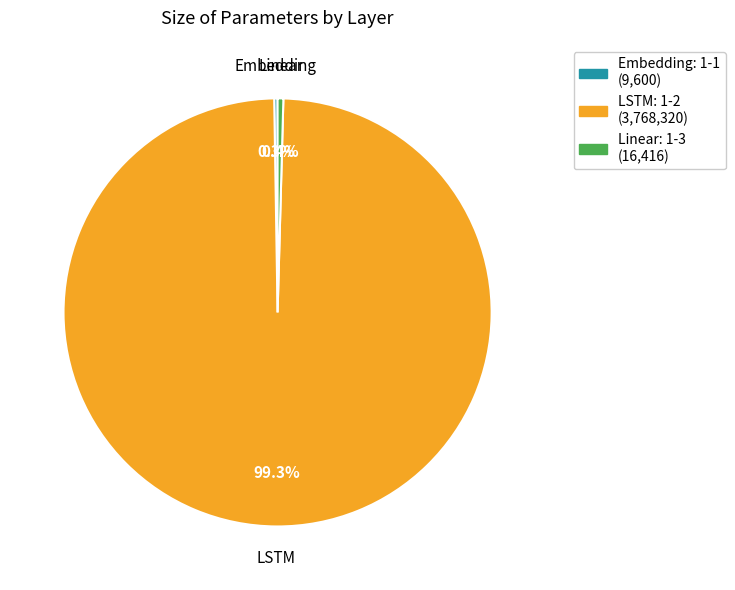

True or false: LSTM: 1-2 accounts for 99% of the total.

True